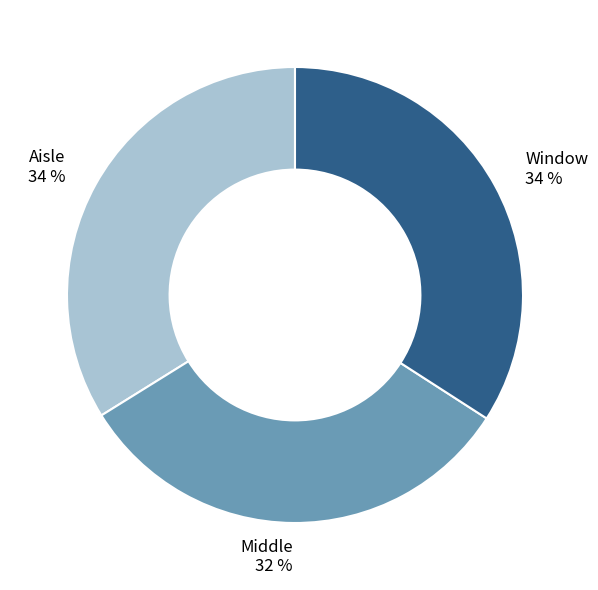

How many segments does this pie chart have?

3